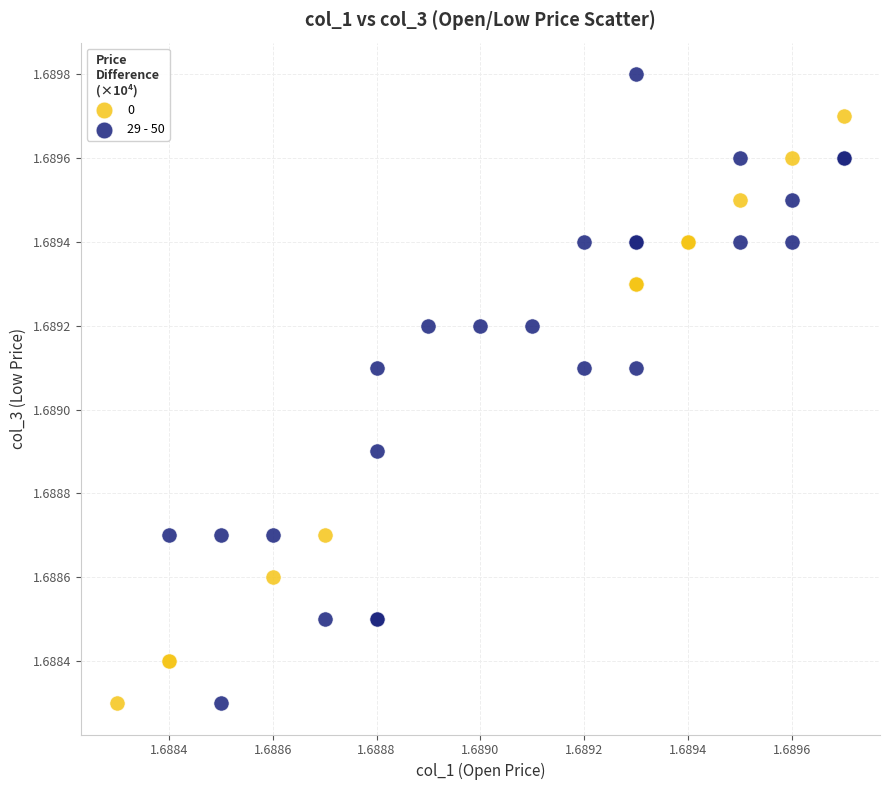

Which series has the largest Y range (max minus min)?

29 - 50